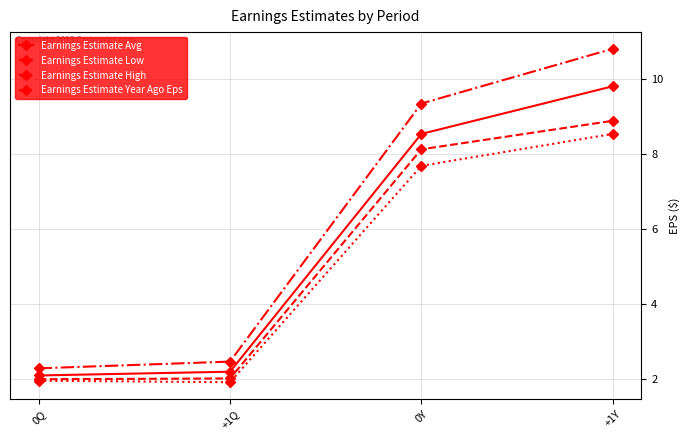

Rank the series by their maximum value, from lowest to highest.

Earnings Estimate Year Ago Eps, Earnings Estimate Low, Earnings Estimate Avg, Earnings Estimate High